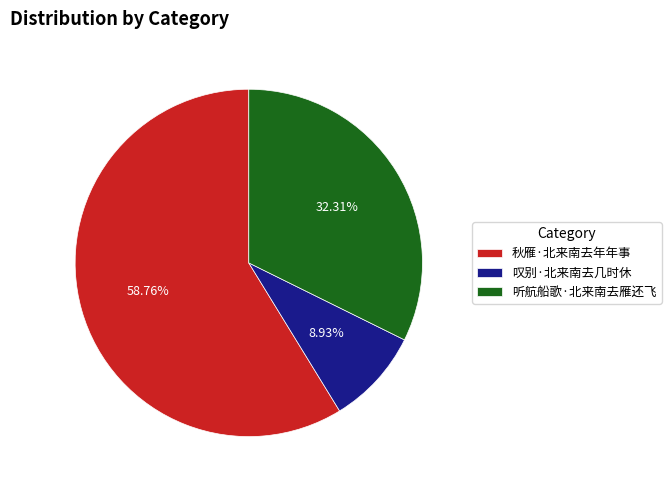

Which category has the smallest portion of the pie?

叹别·北来南去几时休